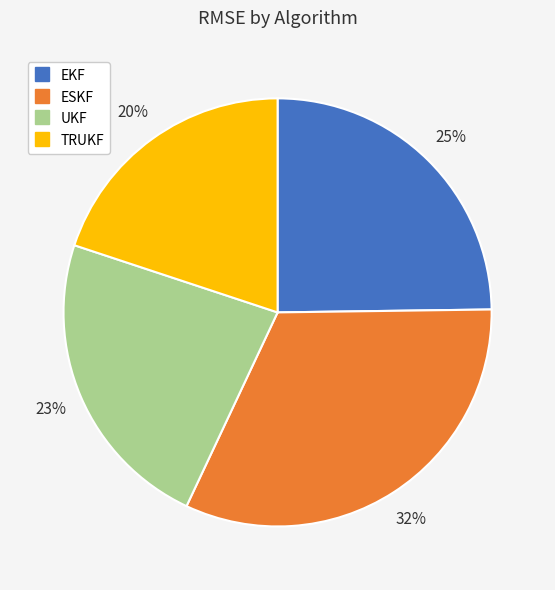

What is the smallest slice in the pie chart?

TRUKF